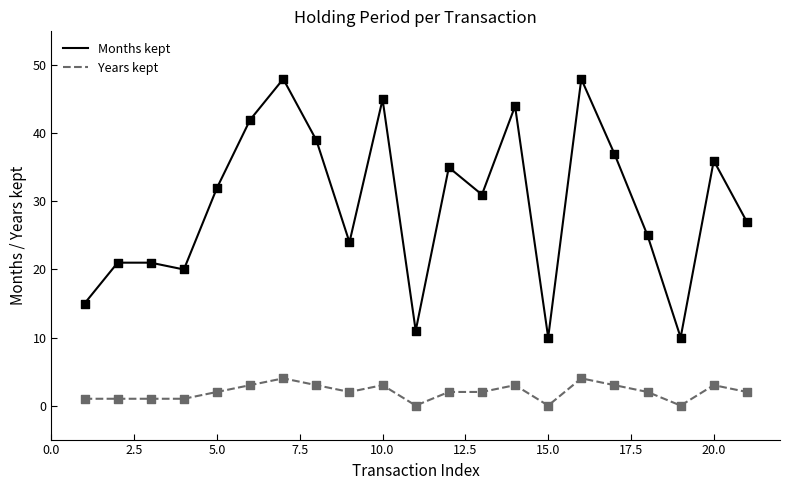

What are all the series names shown in the legend?

Months kept, Years kept